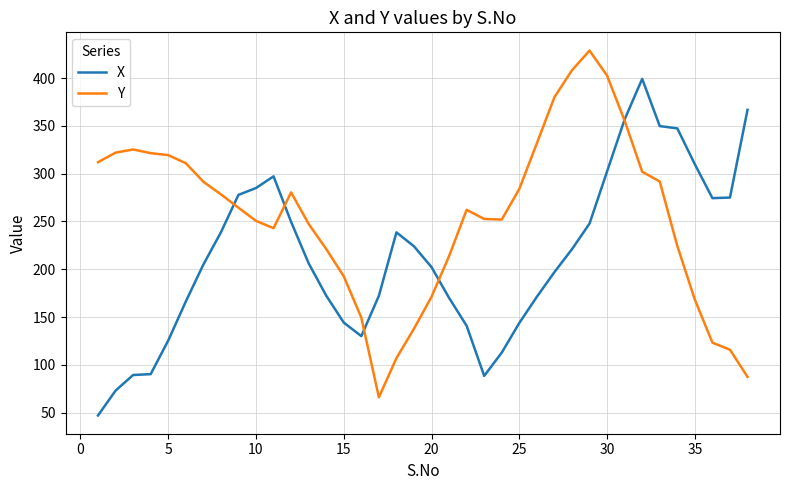

Which series has the largest total across all categories?

Y